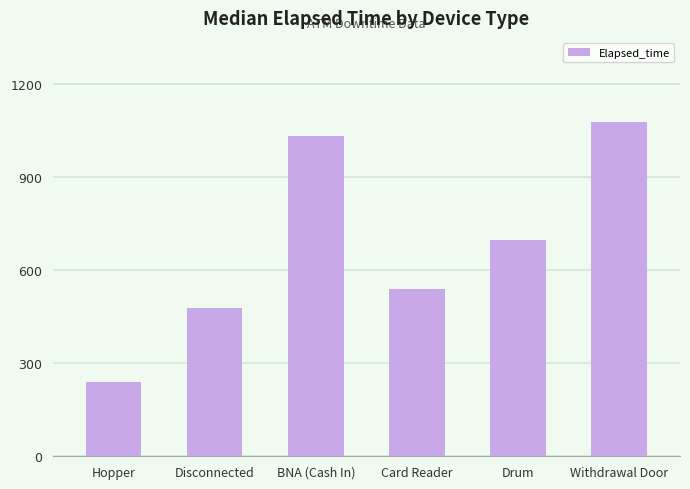

What is the label of the 3rd bar from the right?

Card Reader